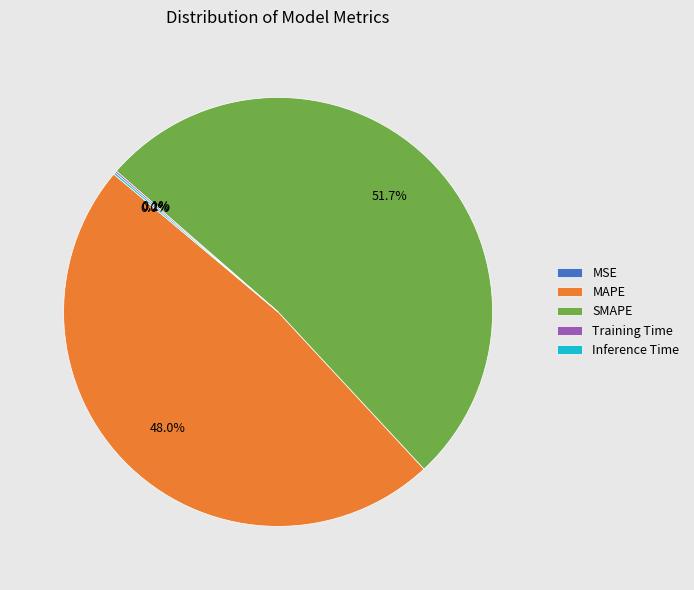

Is there any slice that represents more than half of the pie?

Yes